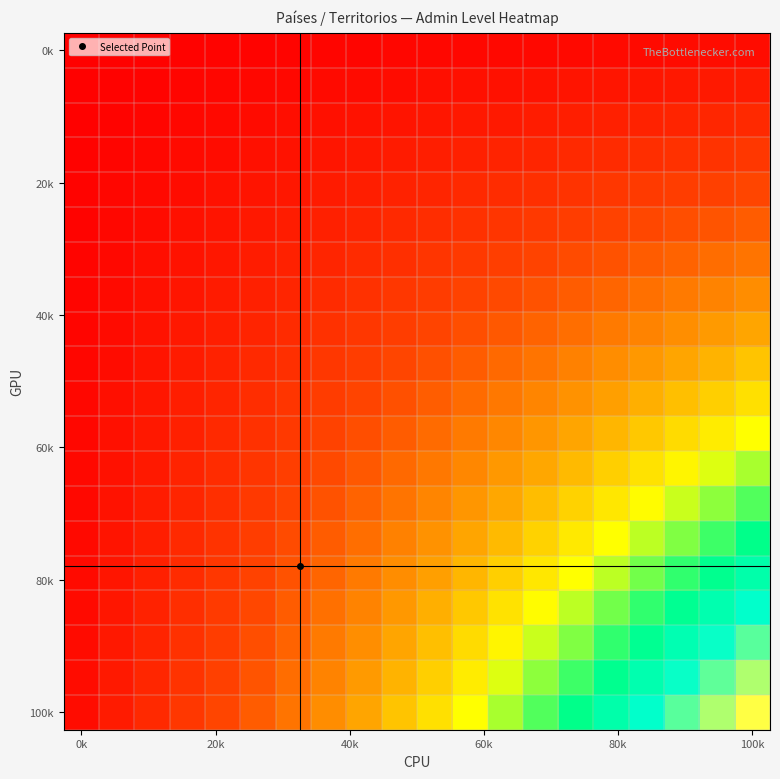

Count the number of categories in the chart.

20